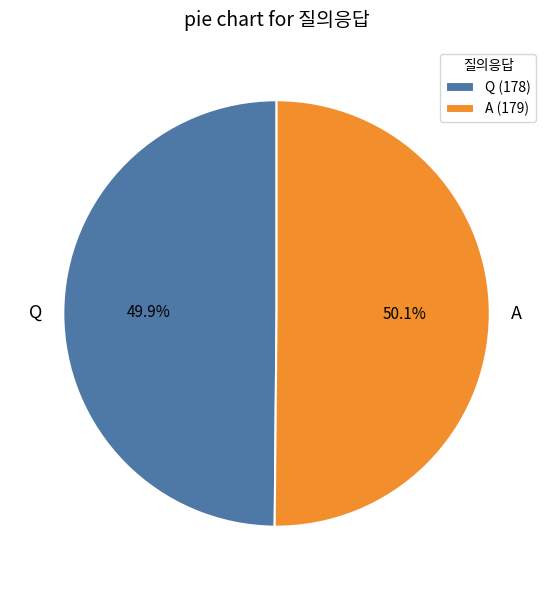

Is the sum of Q and A greater than half?

Yes